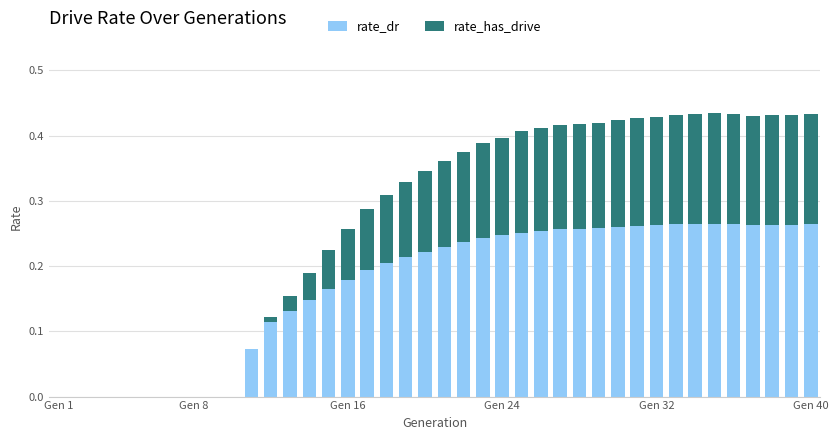

What is the sum of all rate_dr values?

6.8